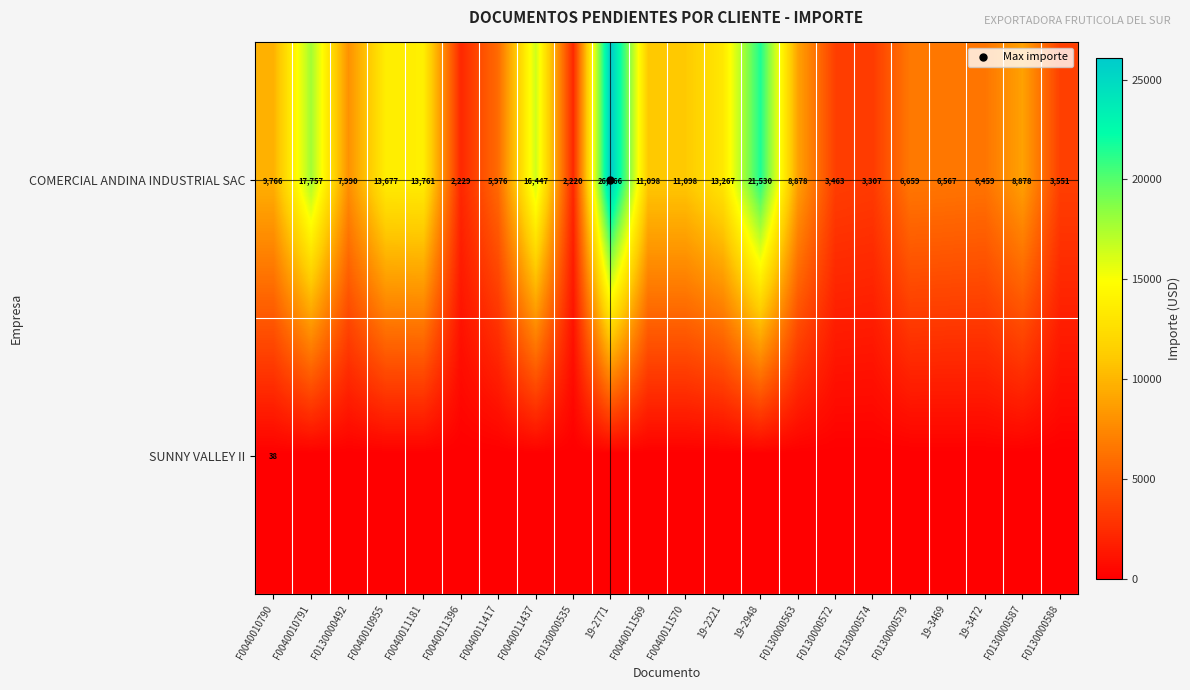

What is the difference between the highest and lowest values at 19-2948?

21529.9